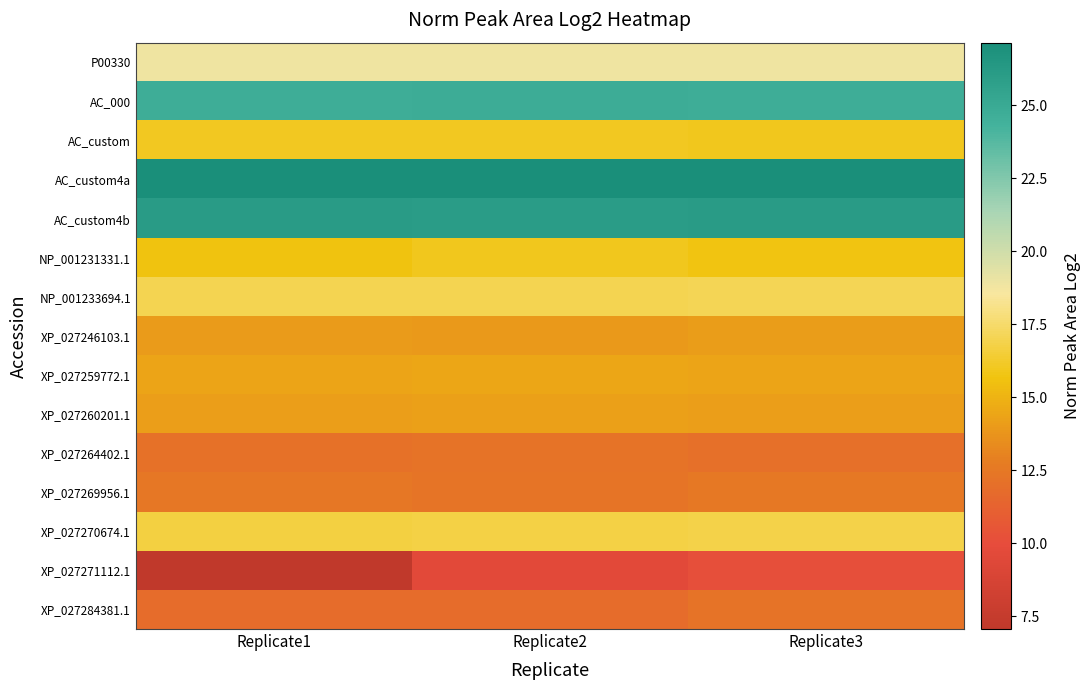

What is the total value across all series at Replicate2?

251.0